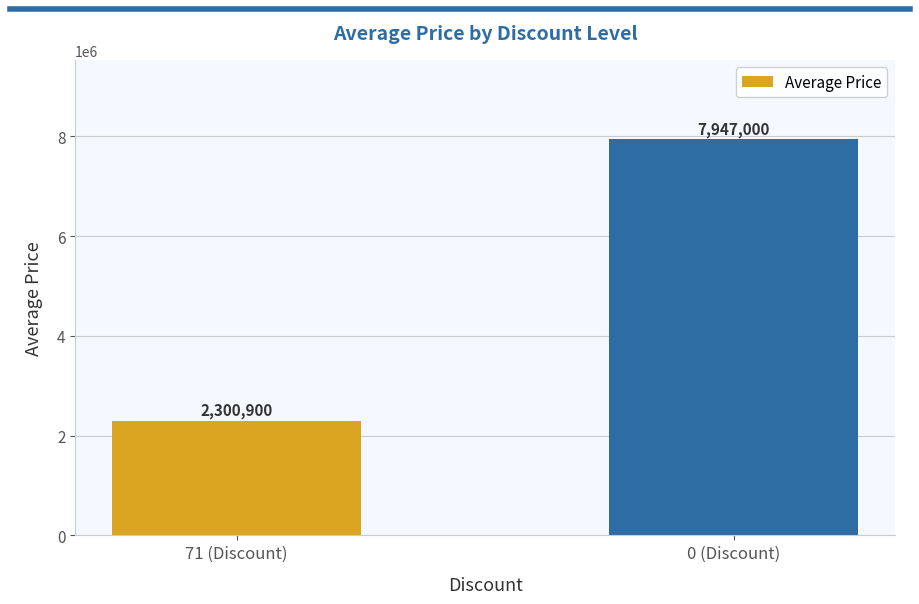

What position from the left is 0 (Discount)?

2